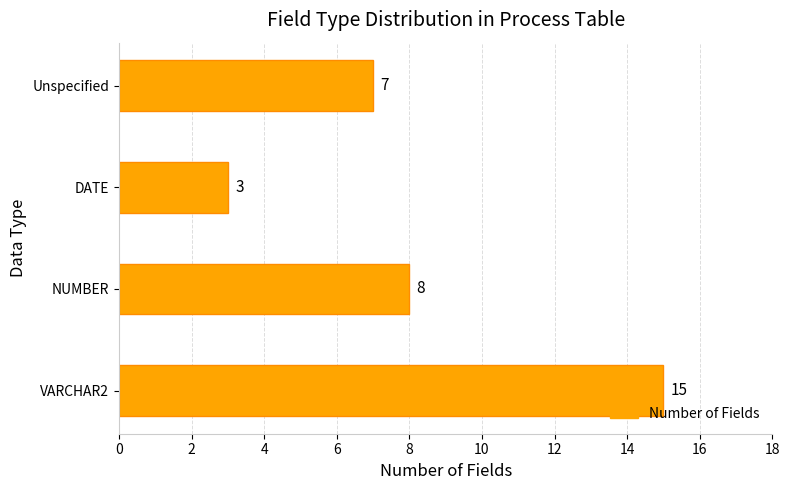

What is the difference between the maximum and minimum values?

12